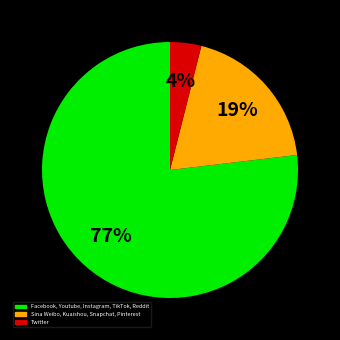

Count the number of slices in the pie.

3